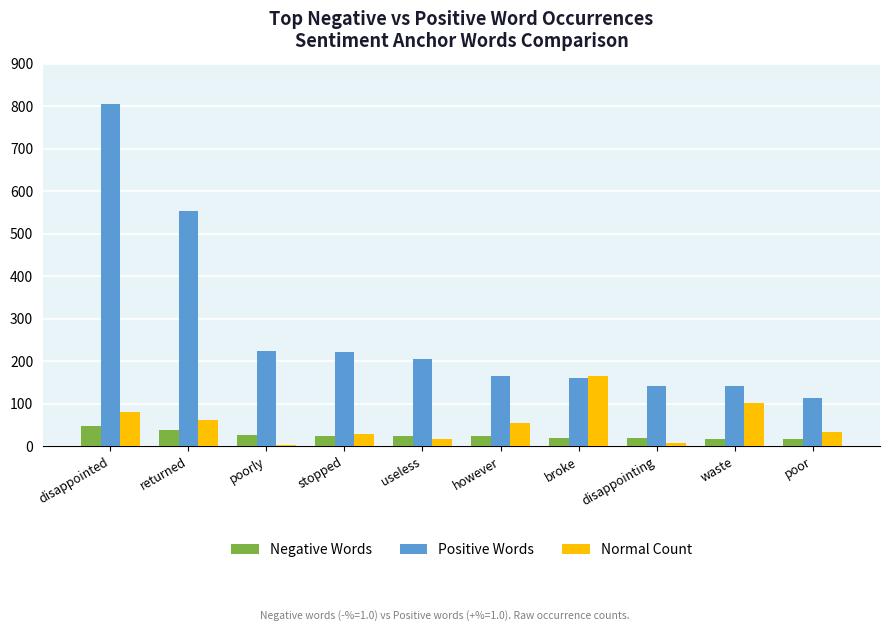

At which category is the sum across all series the highest?

disappointed